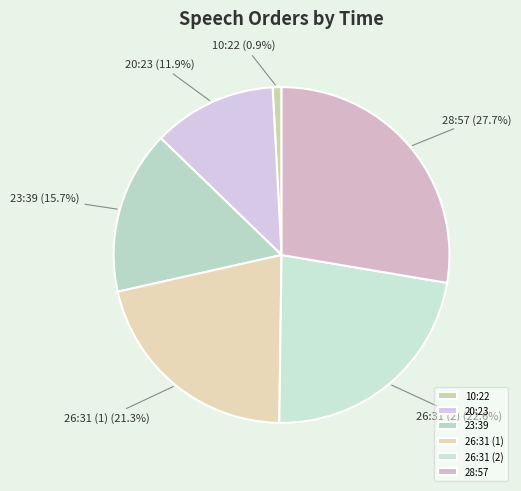

Which category has the smallest portion of the pie?

10:22